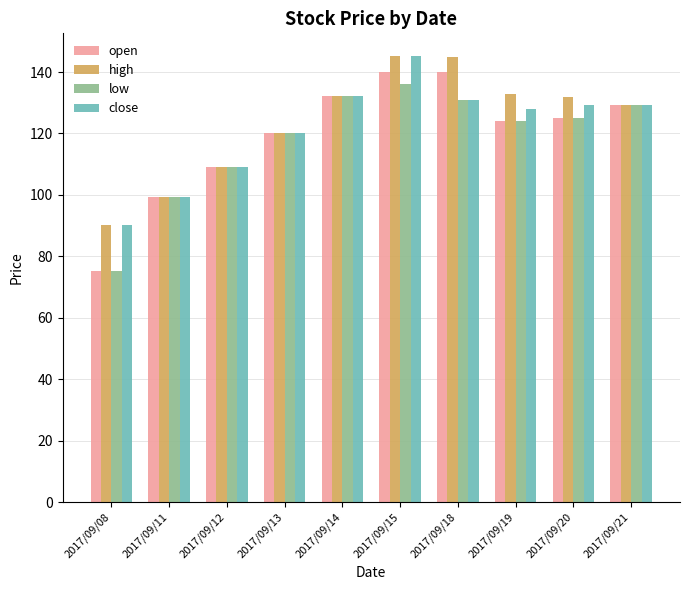

How many data points in open are less than 125?

5